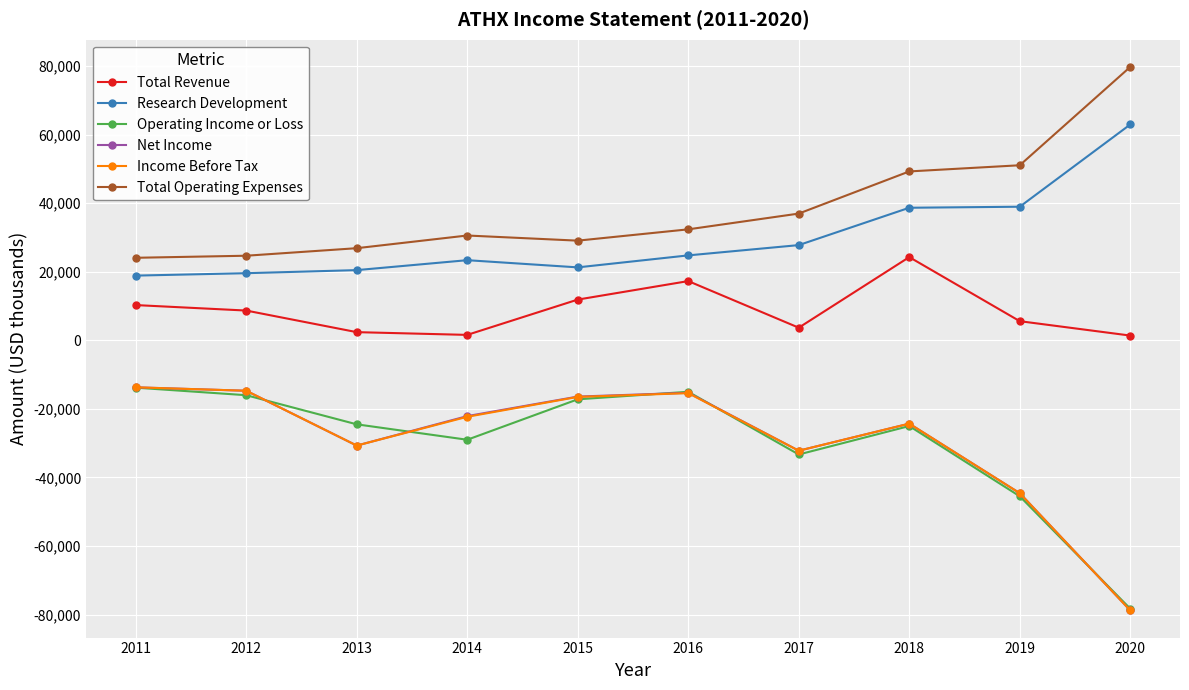

What is the value of the Income Before Tax point at the 5th from the left?

-16500